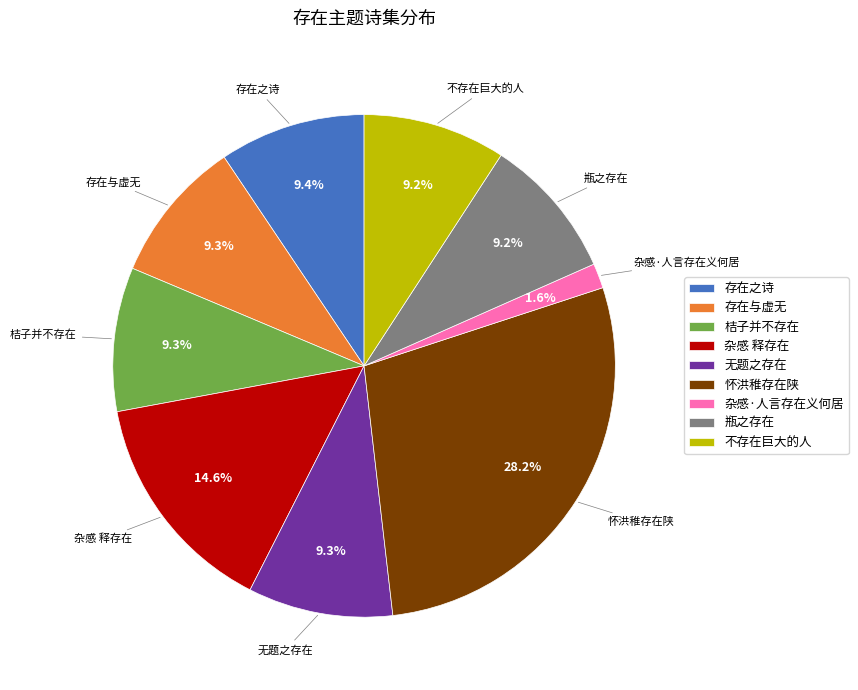

What percentage is the 存在之诗 slice, to the nearest percent?

9%